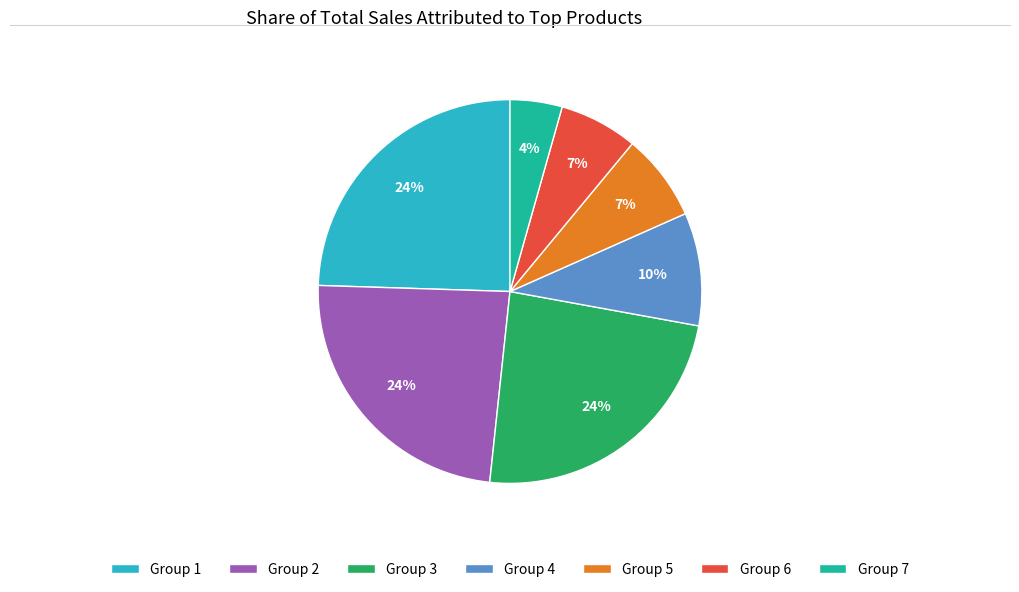

How many segments does this pie chart have?

7